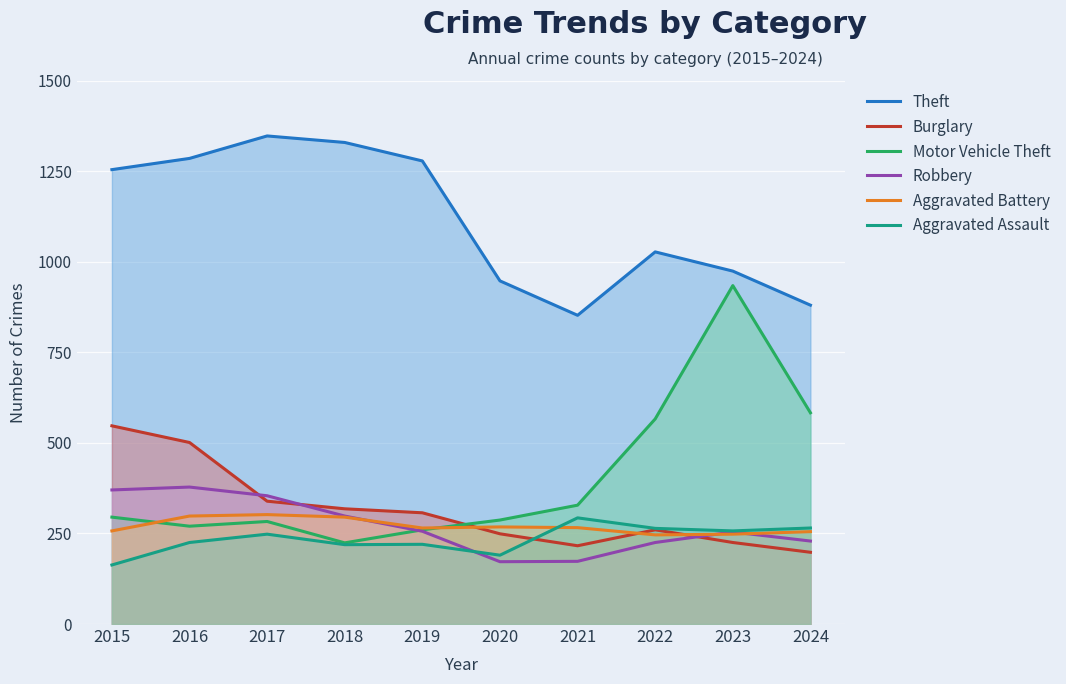

What is the spread (max minus min) of values at 2015?

1091